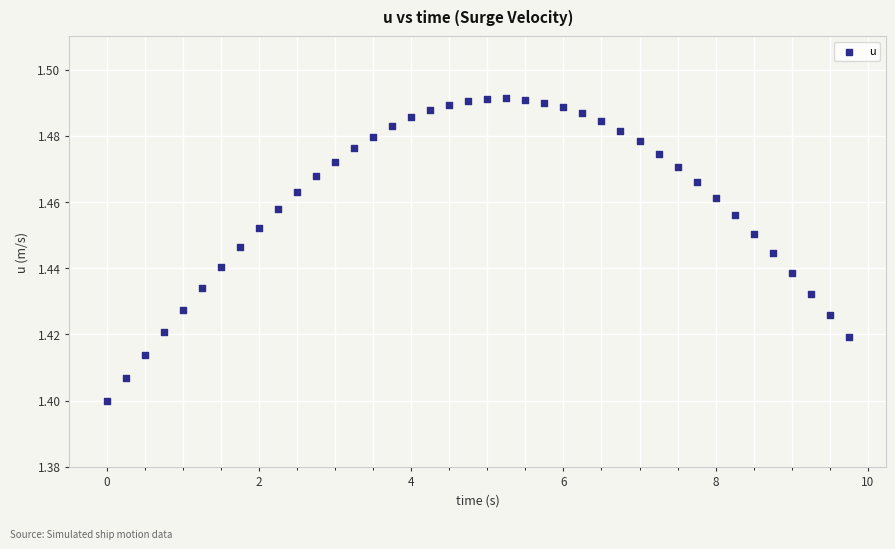

What is the range of X values (max minus min)?

9.8